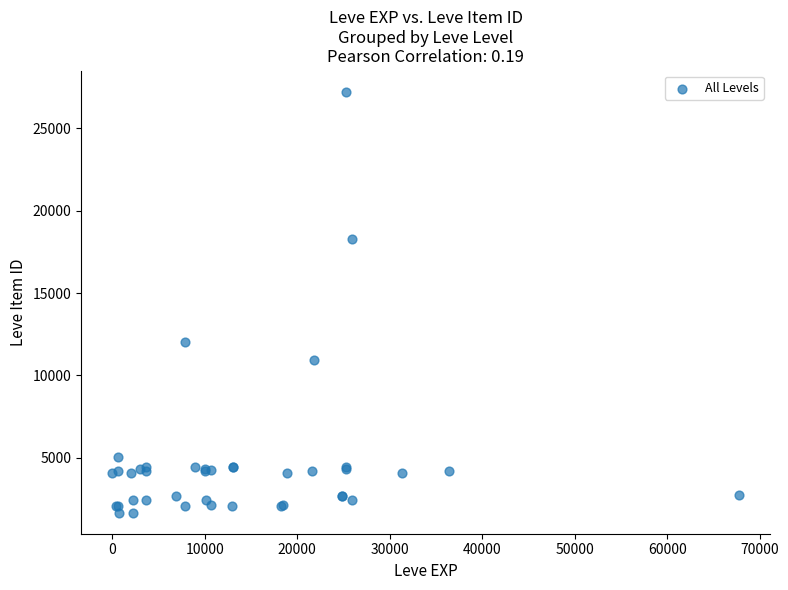

What Y value in the scatter plot is closest to 14448?

12018